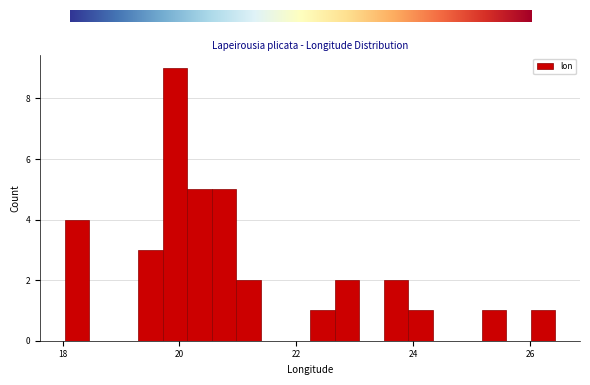

Read against the x-axis, roughly where is the centre of the tallest bar?

20.0